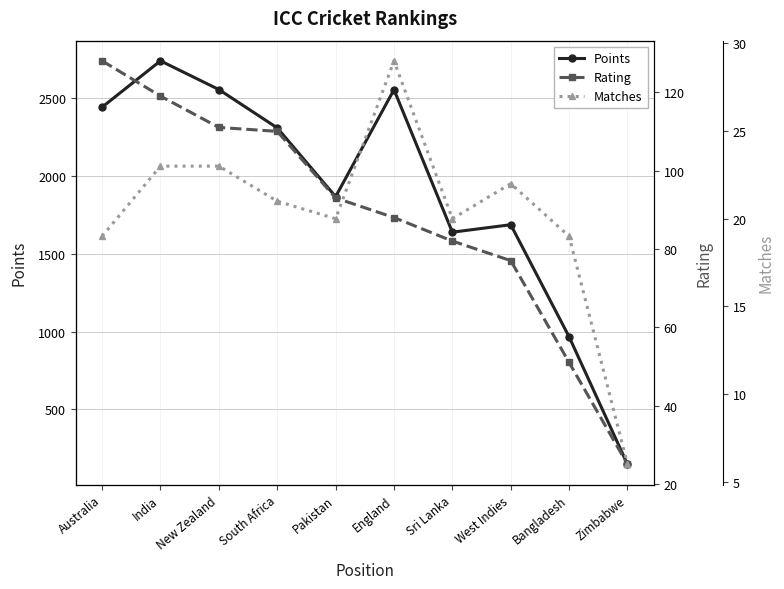

What is the maximum value for Matches?

29